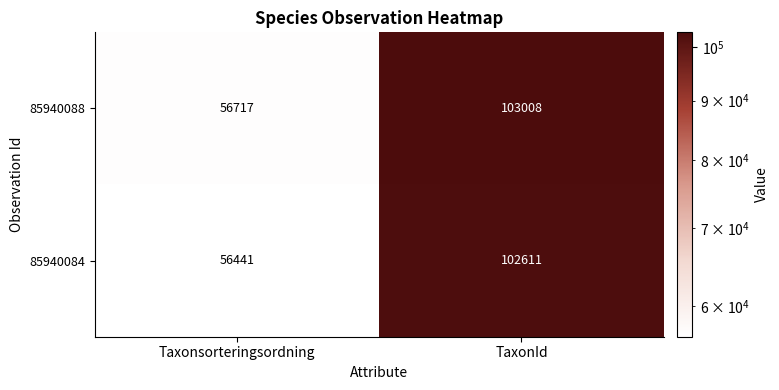

Which series has the largest range (max minus min)?

85940088